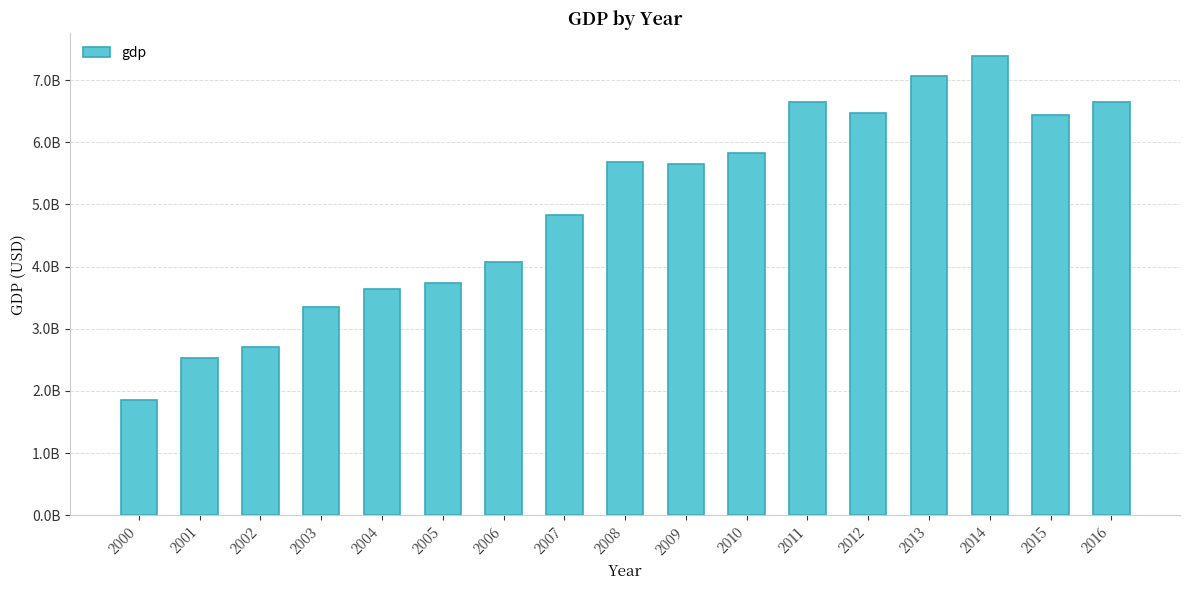

List the labels in order of value, largest first.

2014, 2013, 2016, 2011, 2012, 2015, 2010, 2008, 2009, 2007, 2006, 2005, 2004, 2003, 2002, 2001, 2000